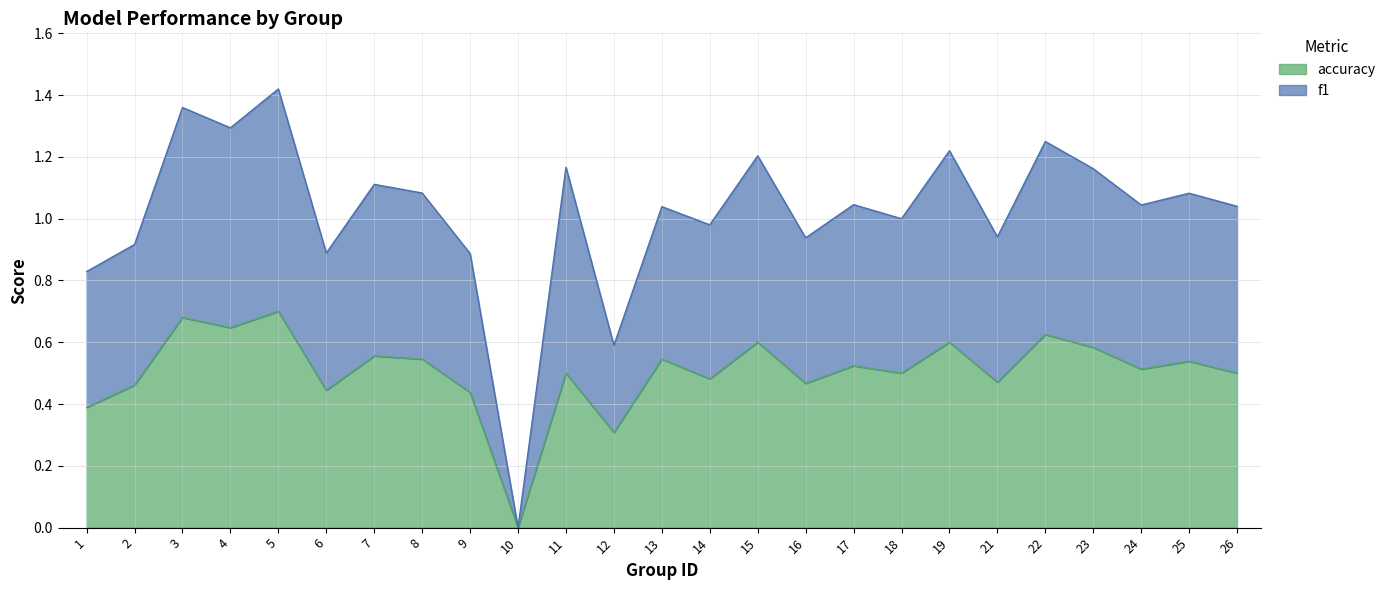

What are all the series names shown in the legend?

accuracy, f1